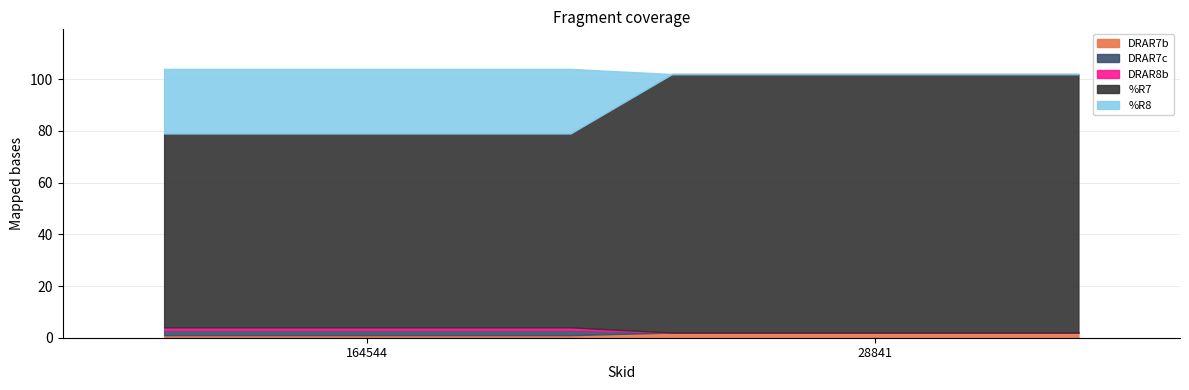

Reading left to right, extract all data points from this chart.

DRAR7b: 1	2
DRAR7c: 2	0
DRAR8b: 1	0
total: 4	2
%R7: 75	100
%R8: 25	0